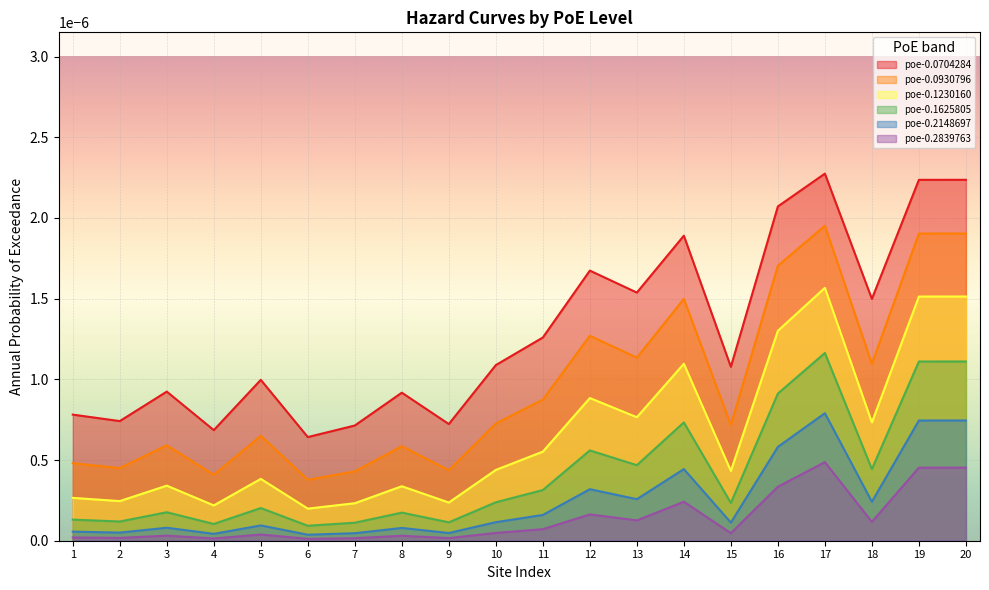

True or false: poe-0.0930796 and poe-0.1230160 cross at least once.

False